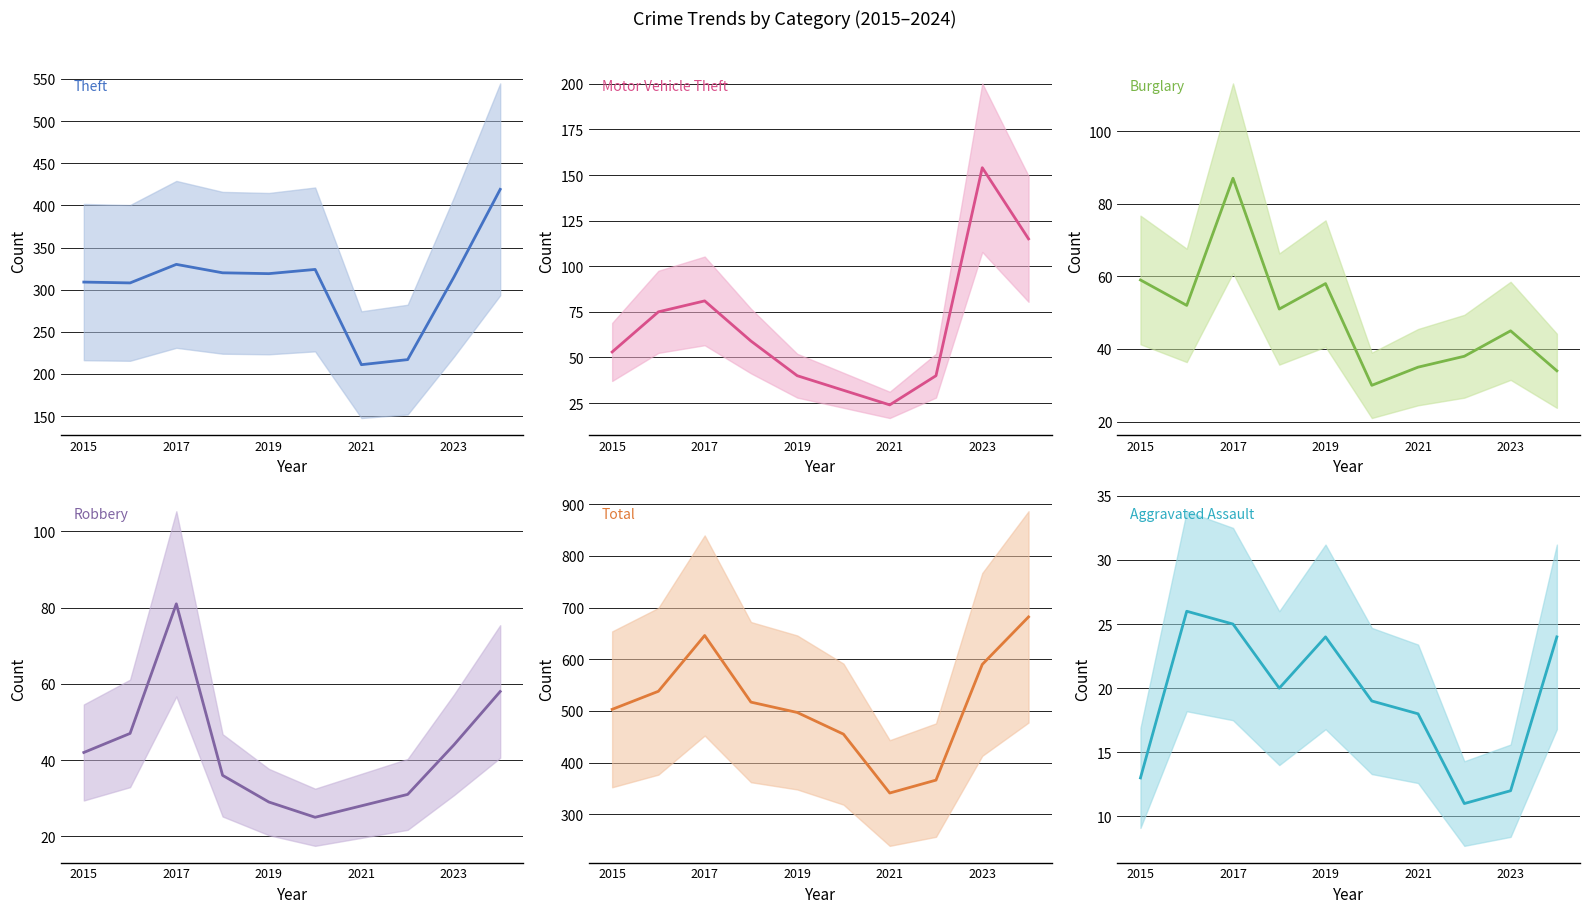

True or false: Theft has a value of 309 at 2015.

True